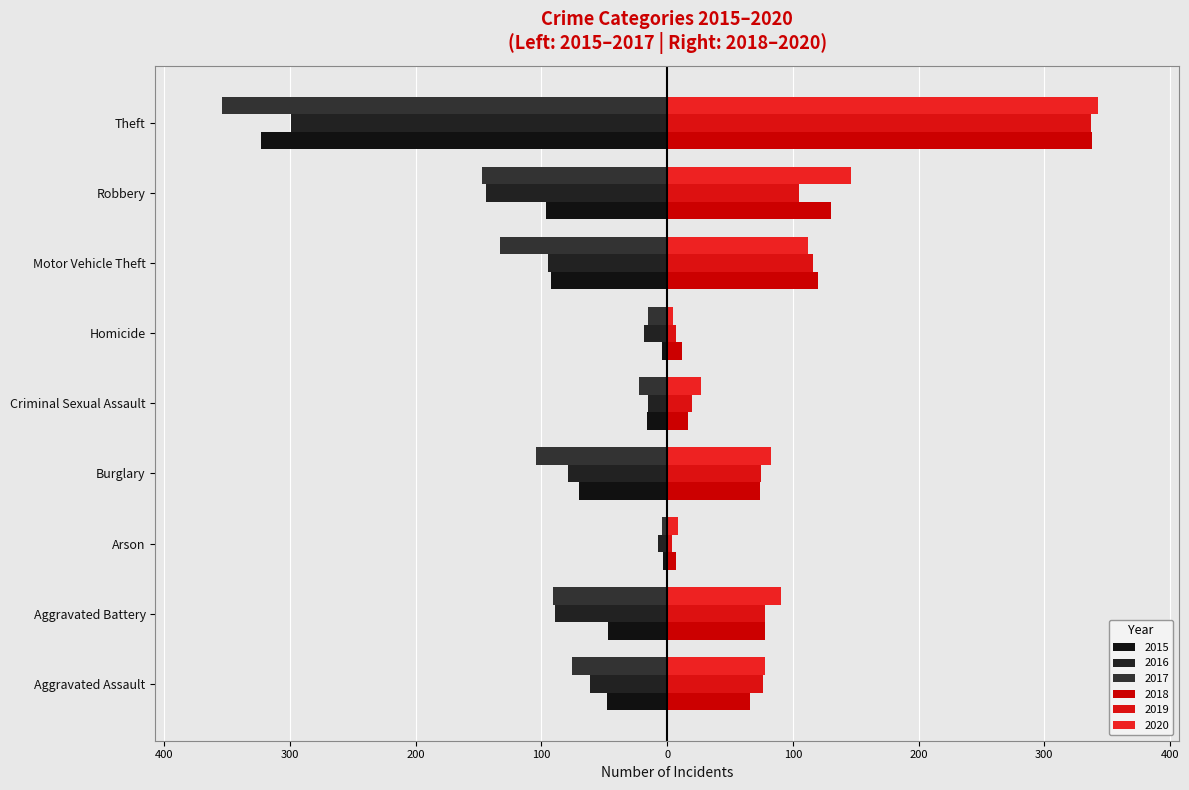

Which series changed the most between Aggravated Assault and Theft?

2017